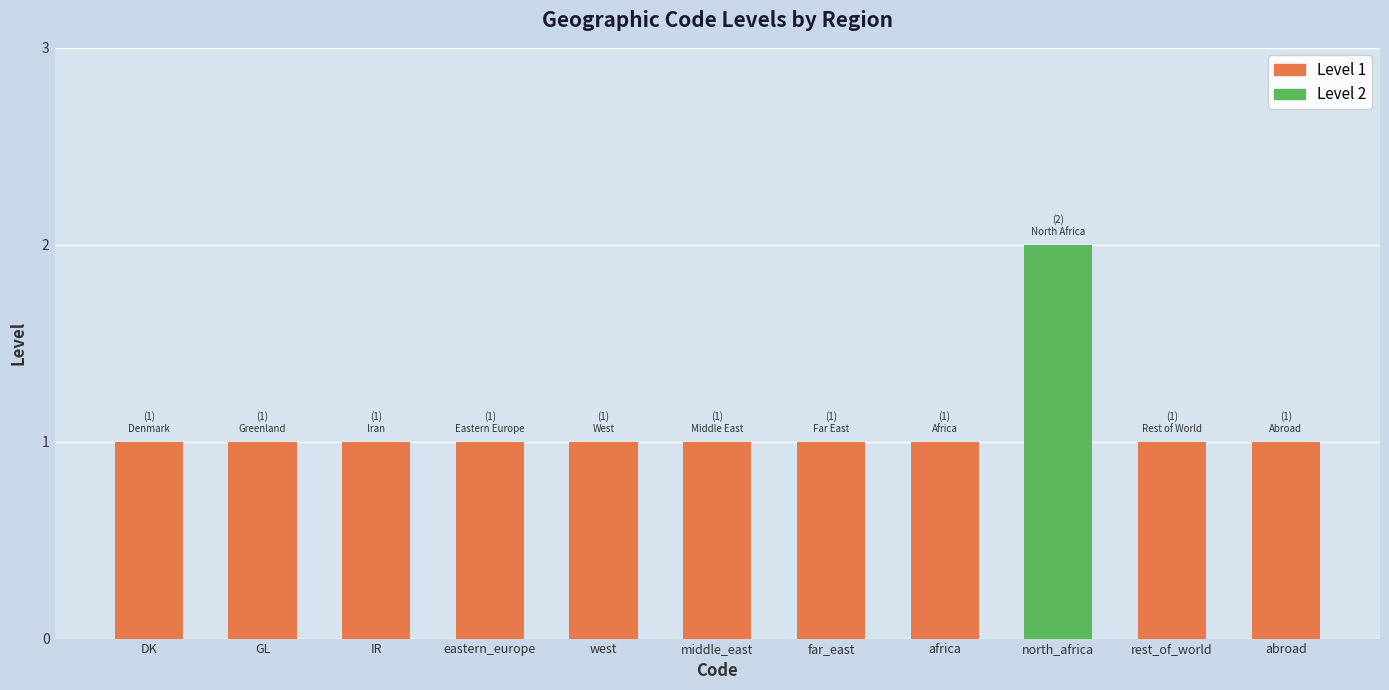

What is the minimum value shown in the chart?

1